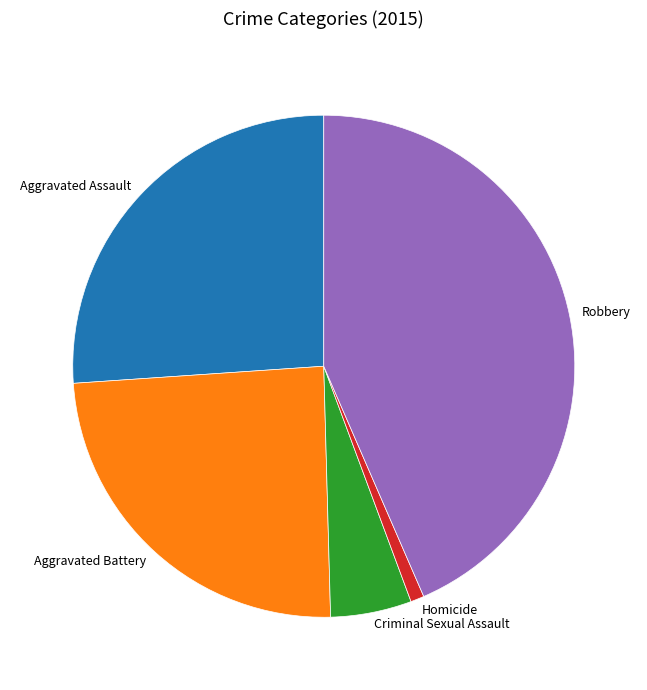

How many segments does this pie chart have?

5